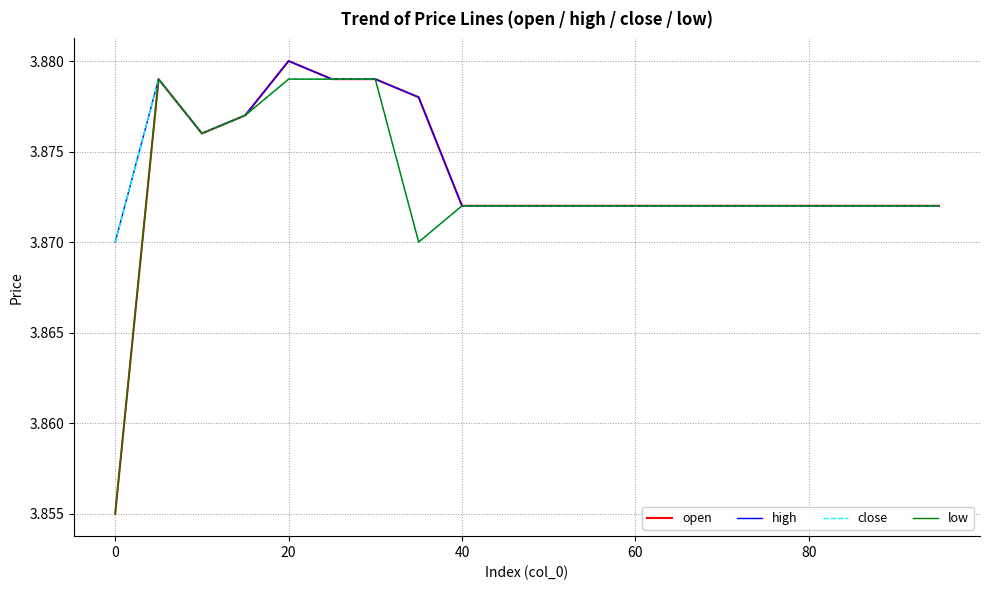

Which series has the widest spread of values?

open